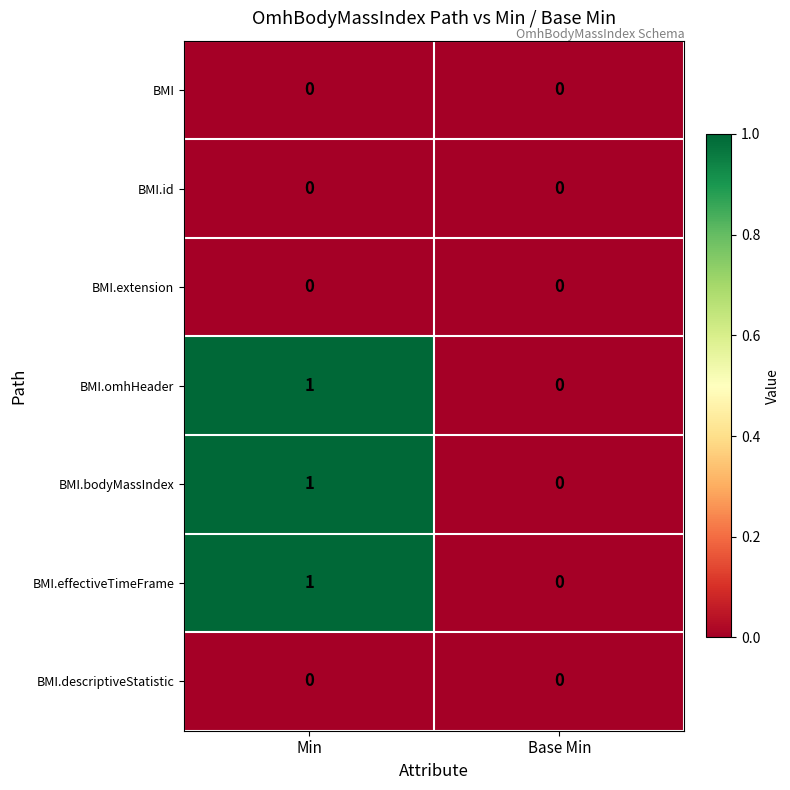

Is it true that BMI.extension equals 0 at Base Min?

True